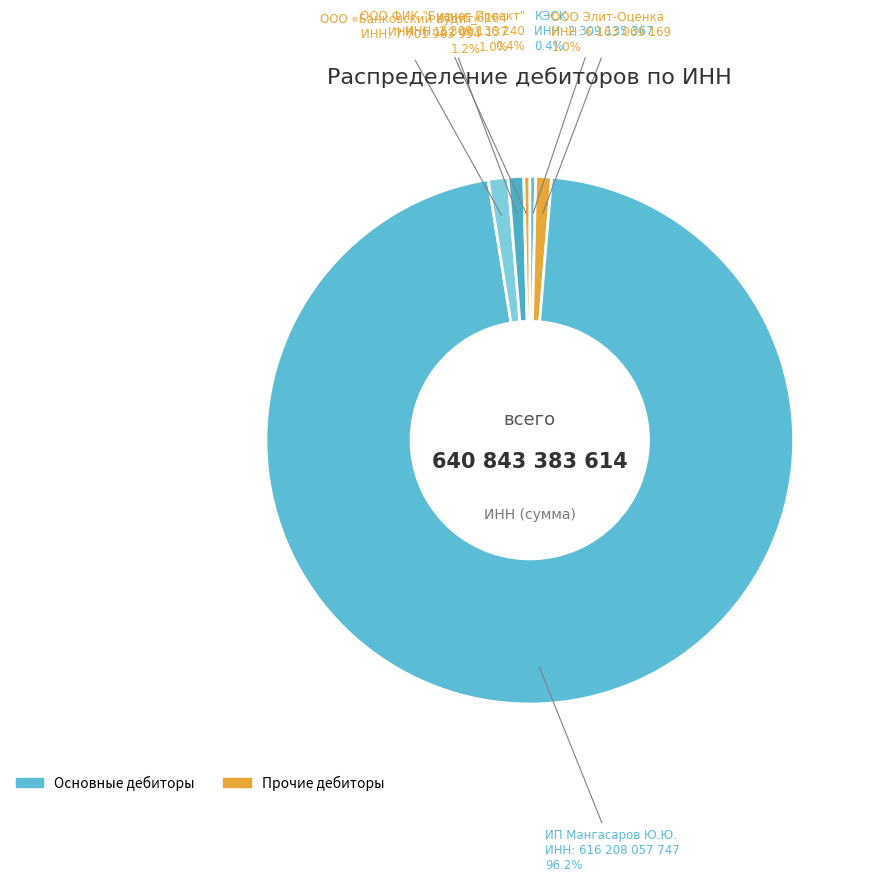

What is the largest slice in the pie chart?

ИП Мангасаров Ю.Ю.